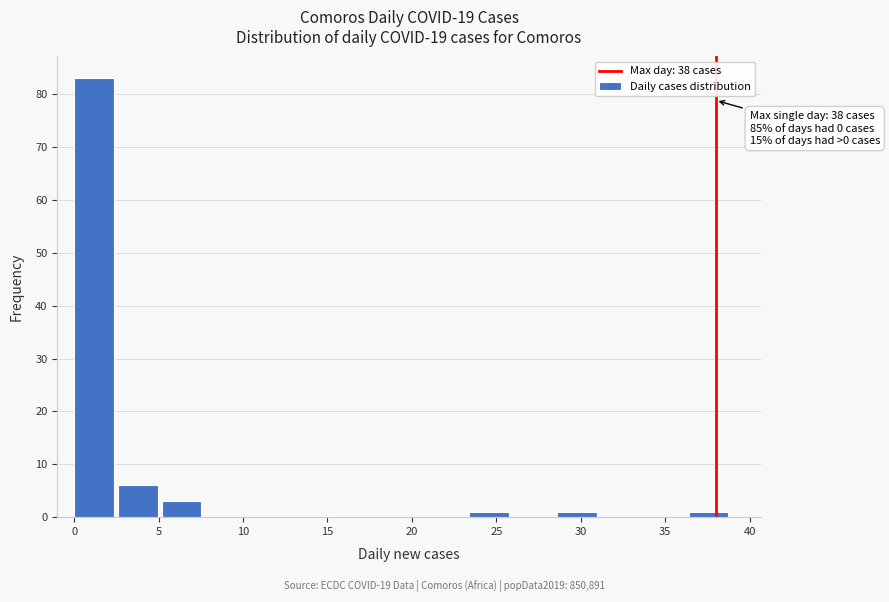

Which range on the x-axis has the tallest bar?

0.0 to 2.6